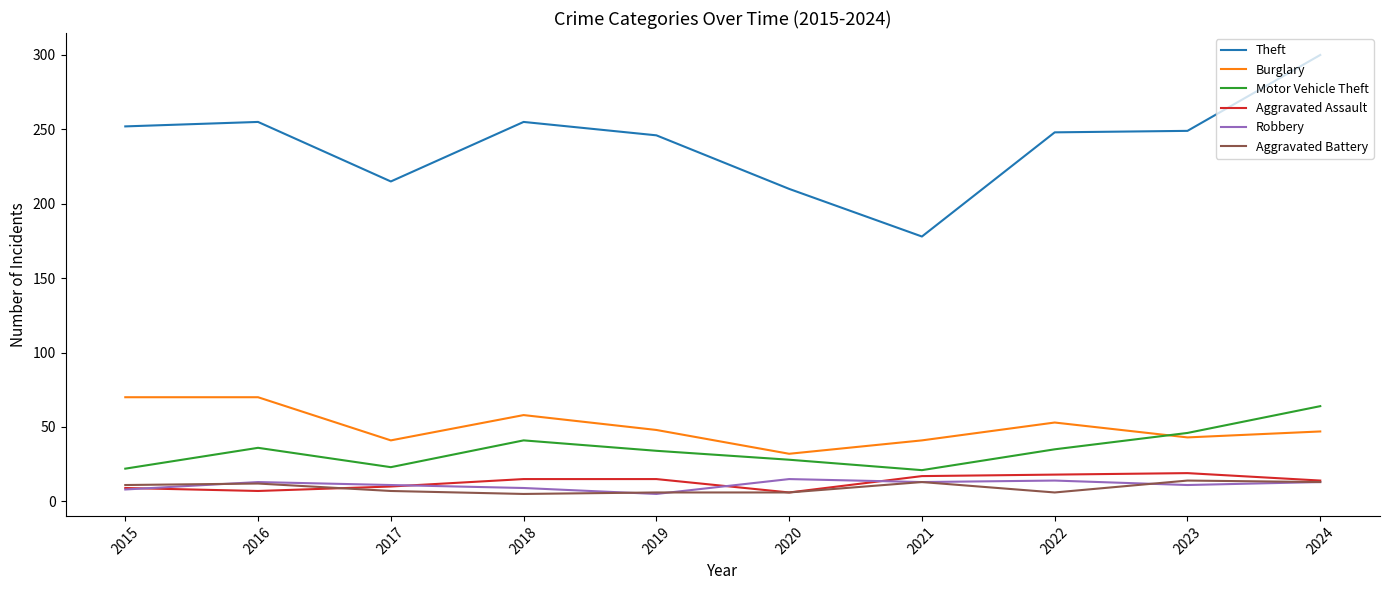

The Aggravated Assault series shows 7 at 2016. True or false?

True